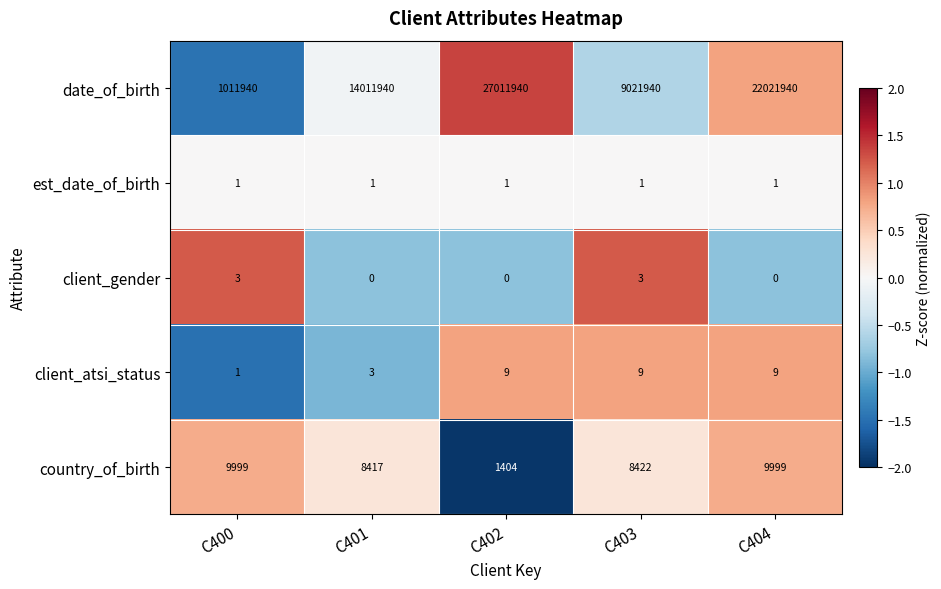

What is the difference between the highest and lowest values at C402?

27011940